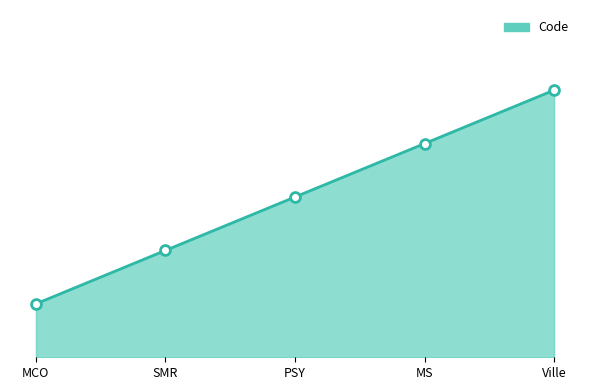

What is the change in value from MS to Ville?

+1